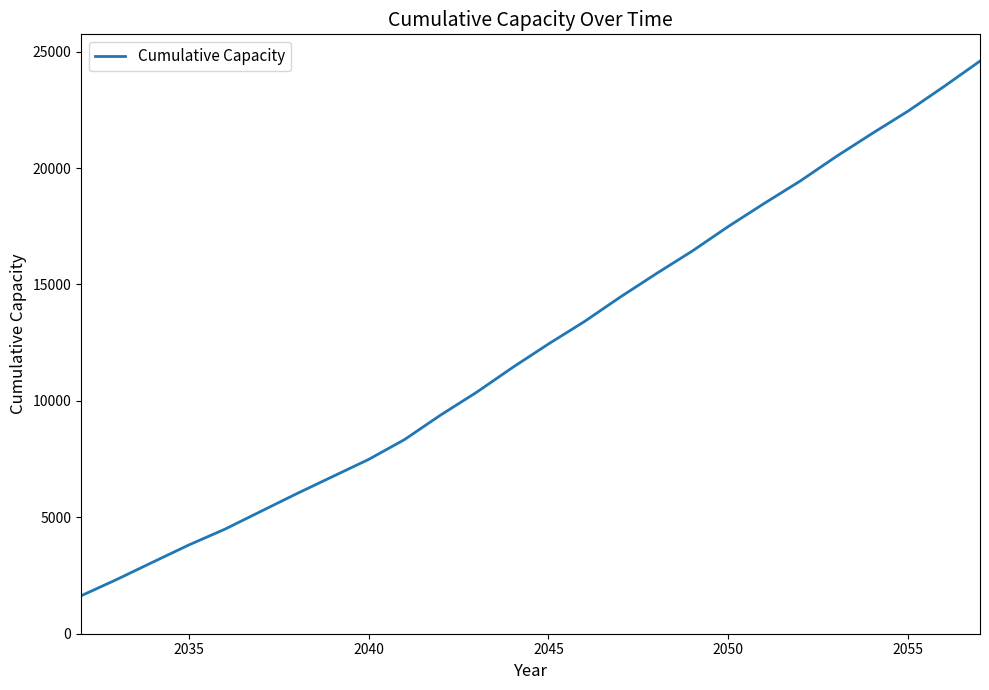

What is the smallest value displayed?

1627.8